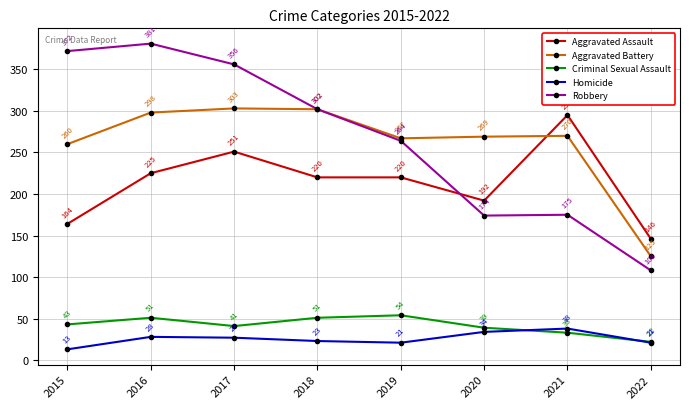

The Criminal Sexual Assault series shows 18 at 2021. True or false?

False